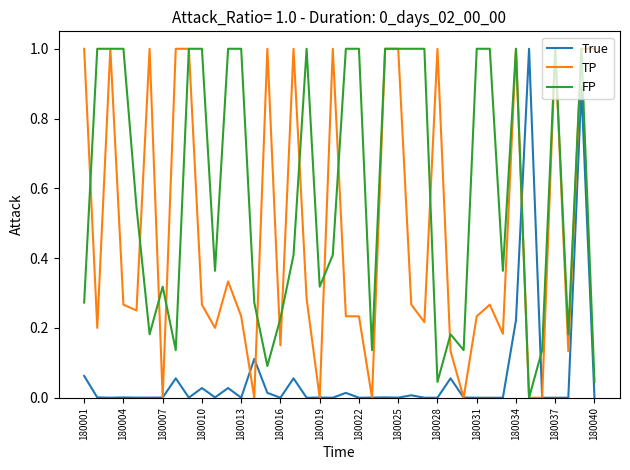

Which series has the largest total across all categories?

FP